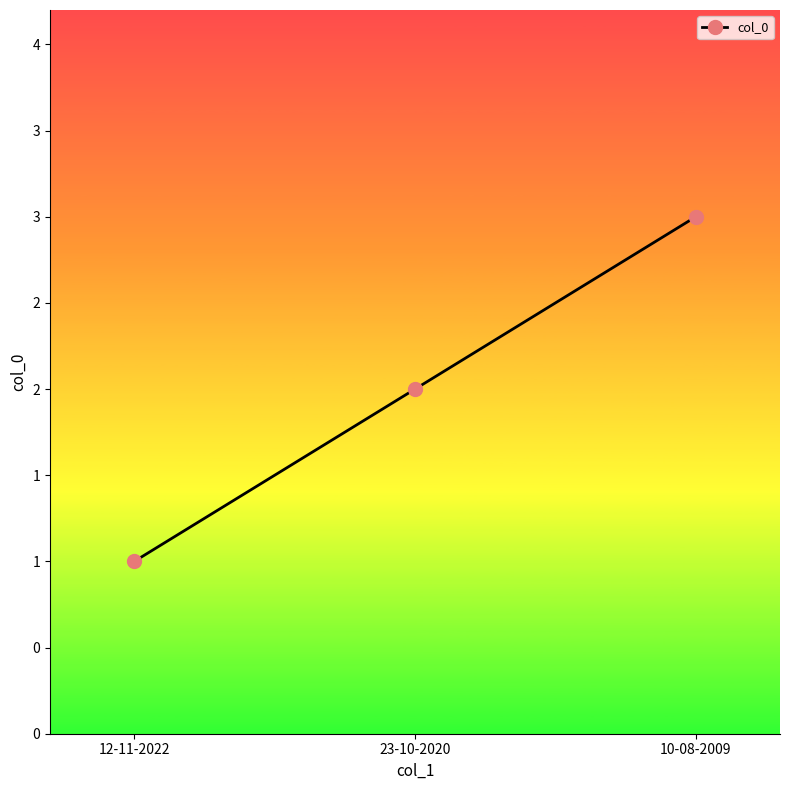

Rank the categories by value from highest to lowest.

10-08-2009, 23-10-2020, 12-11-2022